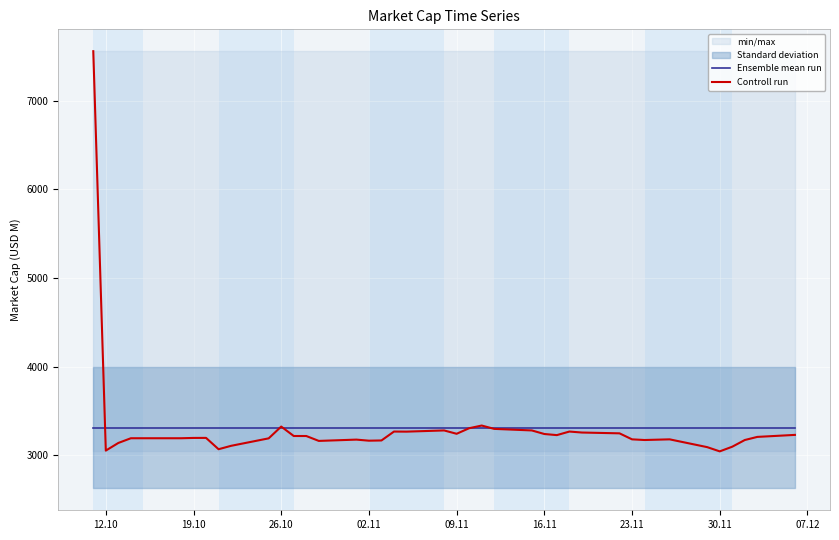

At which category does the chart reach its peak across all series?

12.10